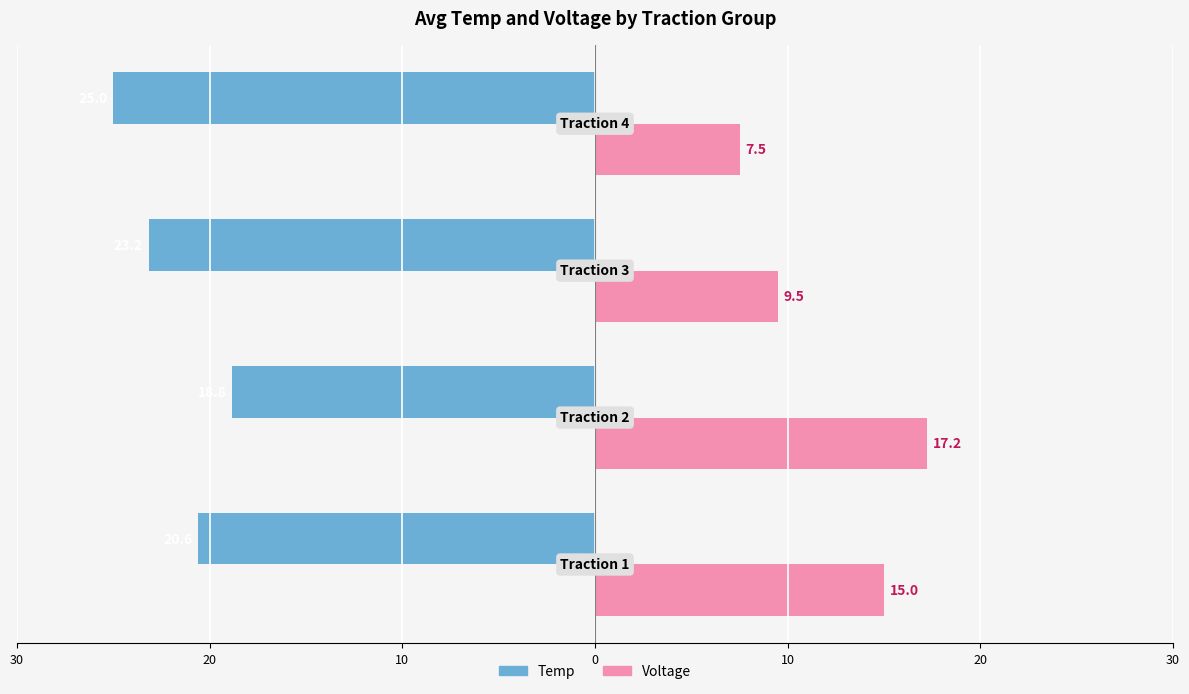

What are all the series names shown in the legend?

Temp, Voltage